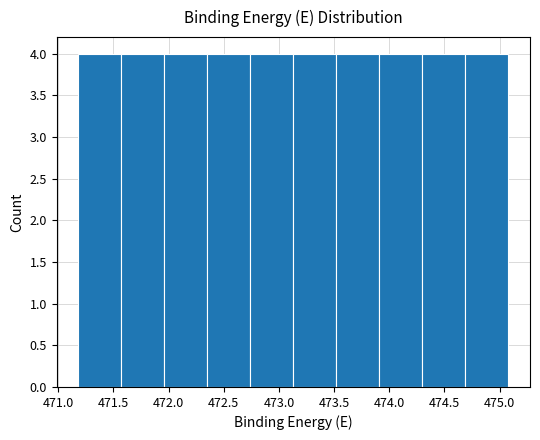

What is the height of the bar covering 472.35 to 472.74 on the x-axis? Neither the bar edges nor the heights are printed on the chart, so give them approximately, as read against the axes.

4